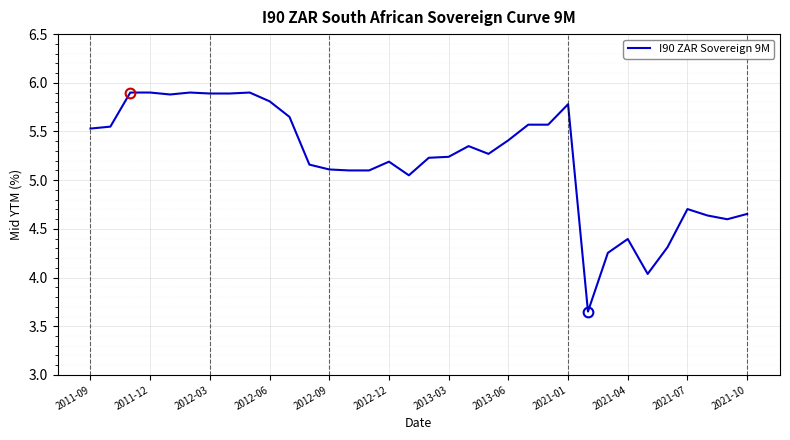

What is the difference between the maximum and minimum values?

2.2